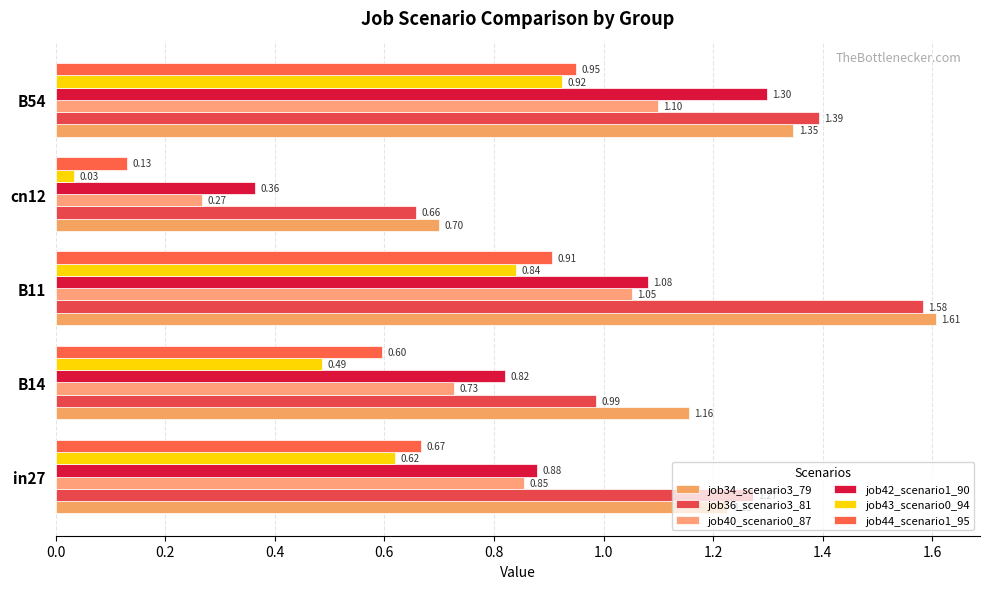

What is the value of the job43_scenario0_94 bar at the 5th from the left?

0.9